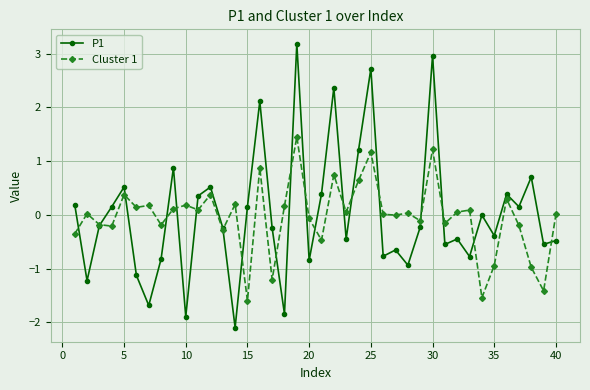

What is the smallest value displayed?

-2.1